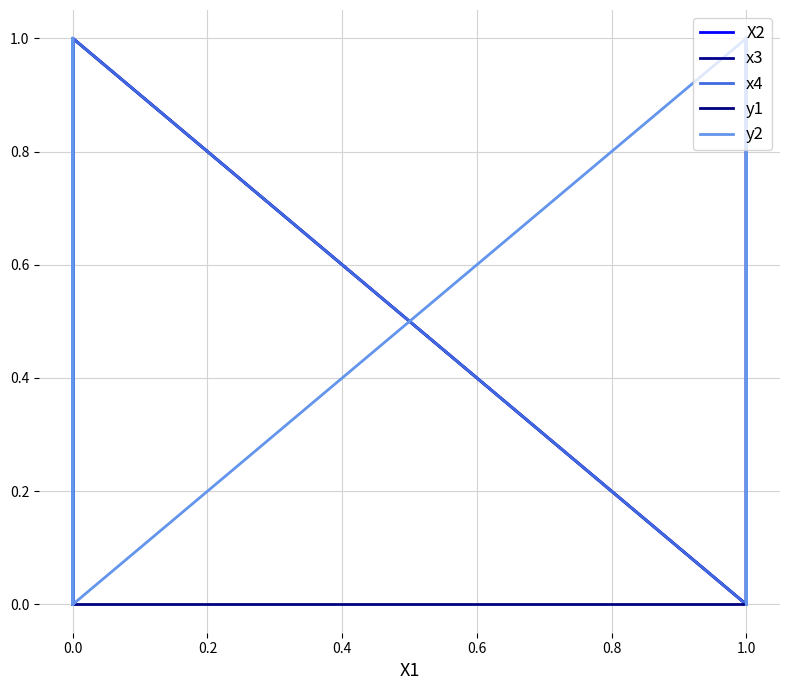

Which category has the highest value in the X2 series?

0.6